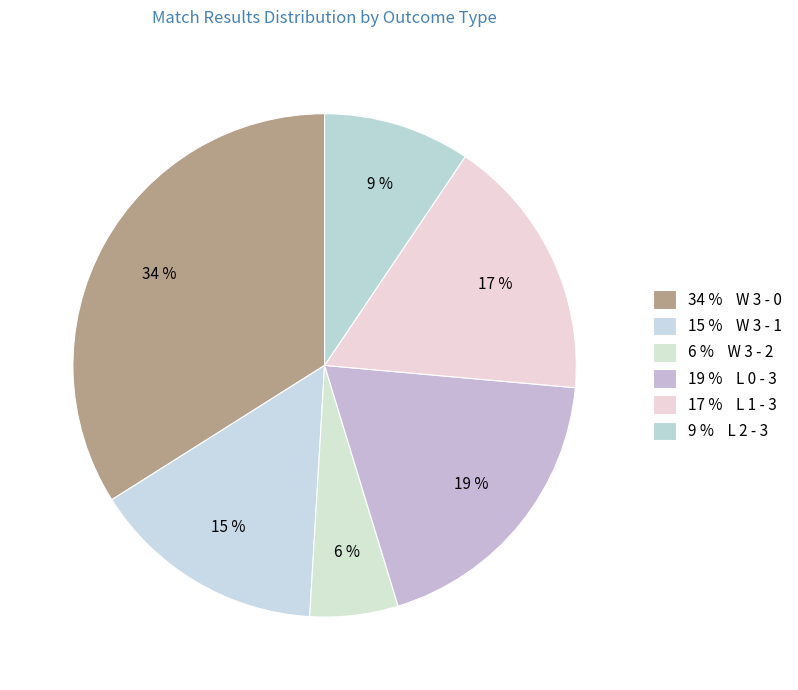

Count the number of slices in the pie.

6